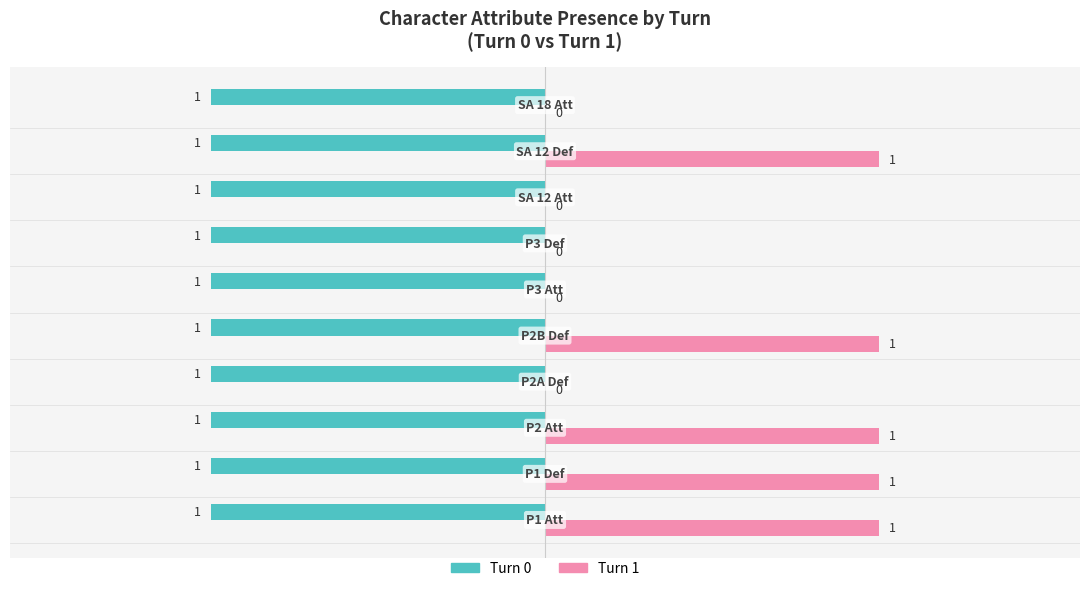

Which series has the largest total across all categories?

Turn 1